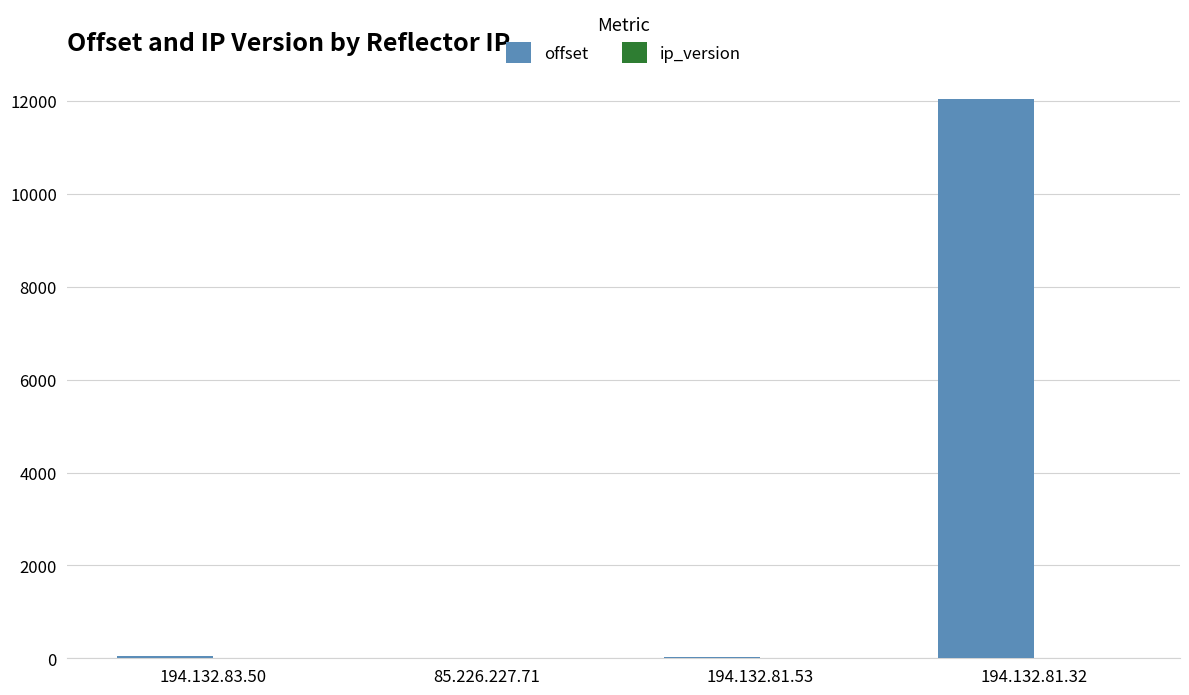

How many categories are shown in the chart?

4